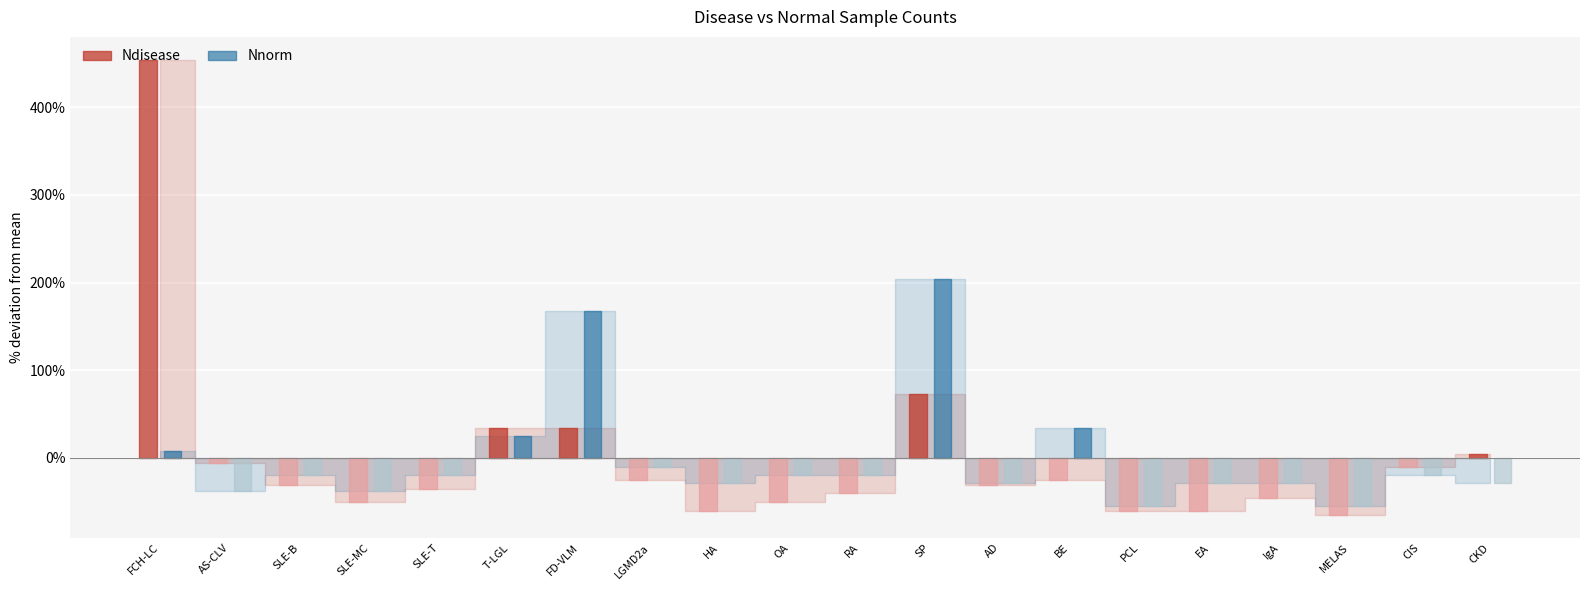

Which series ends up on top after the final intersection of Nnorm and Ndisease?

Ndisease